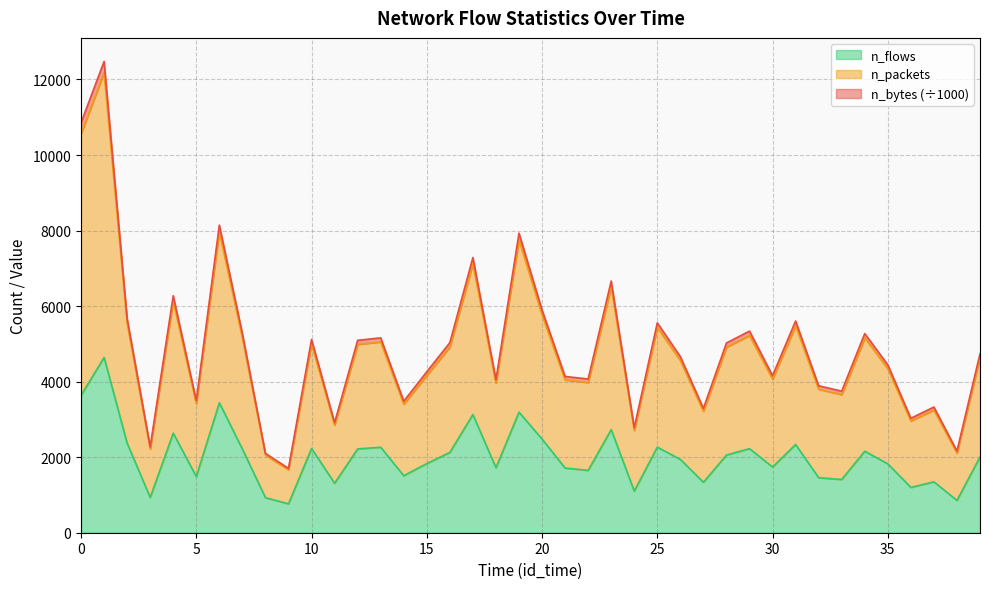

Is it true that n_flows equals 3009.5 at 30?

False